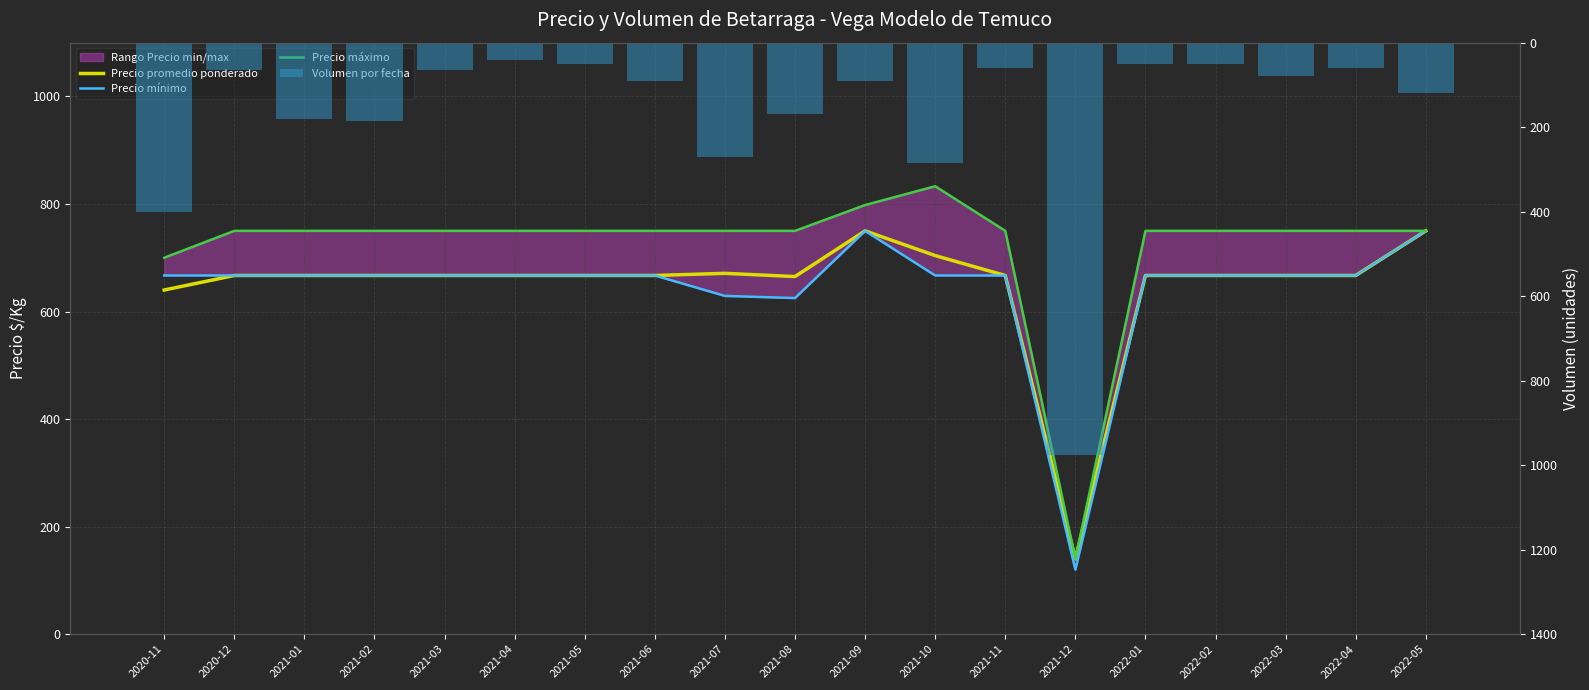

Reading left to right, what are all the values shown in this chart?

Precio promedio ponderado: 2020-11=640	2020-12=667	2021-01=667	2021-02=667	2021-03=667	2021-04=667	2021-05=667	2021-06=667	2021-07=671	2021-08=665	2021-09=750	2021-10=704	2021-11=667	2021-12=140	2022-01=667	2022-02=667	2022-03=667	2022-04=667	2022-05=750
Precio mínimo: 2020-11=667	2020-12=667	2021-01=667	2021-02=667	2021-03=667	2021-04=667	2021-05=667	2021-06=667	2021-07=629	2021-08=625	2021-09=750	2021-10=667	2021-11=667	2021-12=120	2022-01=667	2022-02=667	2022-03=667	2022-04=667	2022-05=750
Precio máximo: 2020-11=700	2020-12=750	2021-01=750	2021-02=750	2021-03=750	2021-04=750	2021-05=750	2021-06=750	2021-07=750	2021-08=750	2021-09=798	2021-10=833	2021-11=750	2021-12=140	2022-01=750	2022-02=750	2022-03=750	2022-04=750	2022-05=750
Volumen por fecha: 2020-11=400	2020-12=65	2021-01=180	2021-02=185	2021-03=65	2021-04=40	2021-05=50	2021-06=90	2021-07=270	2021-08=170	2021-09=90	2021-10=285	2021-11=60	2021-12=975	2022-01=50	2022-02=50	2022-03=80	2022-04=60	2022-05=120